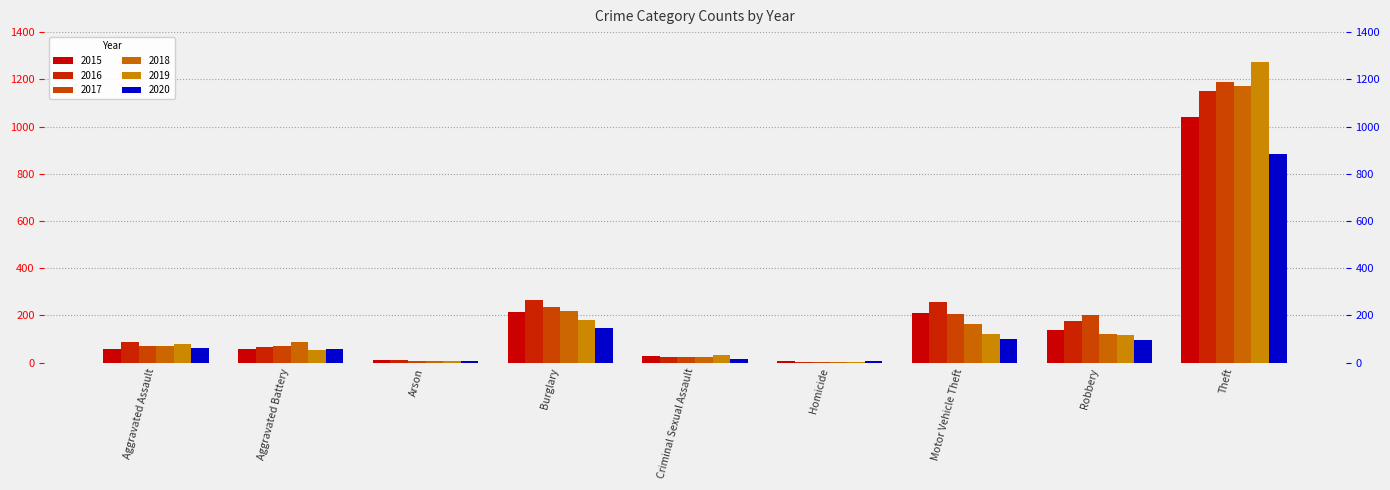

Which category has the highest value in the 2015 series?

Theft